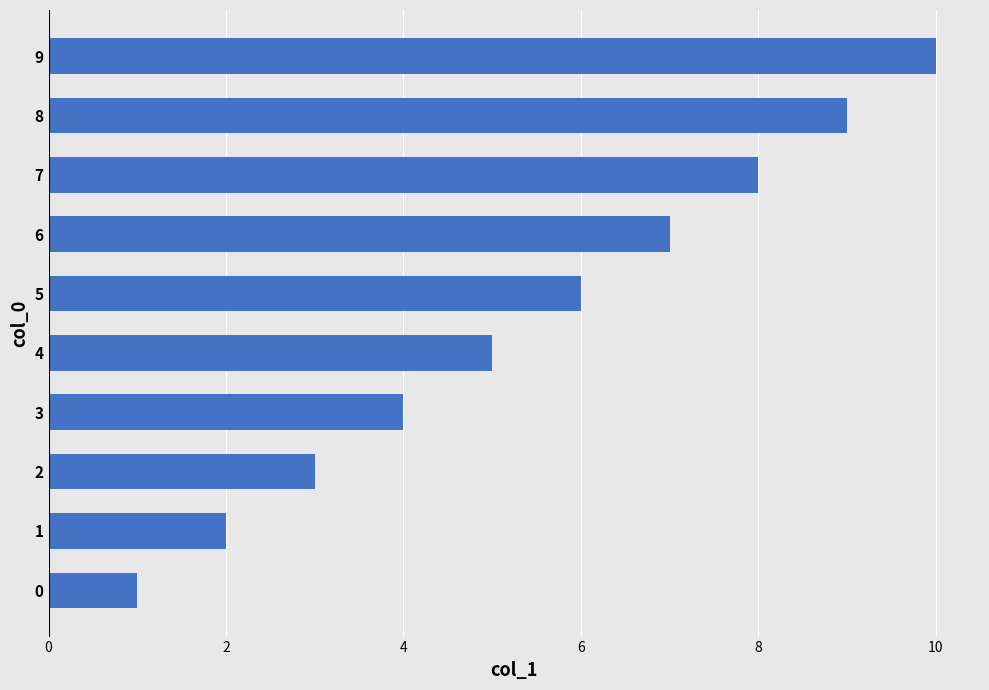

What is the difference between the maximum and minimum values?

9